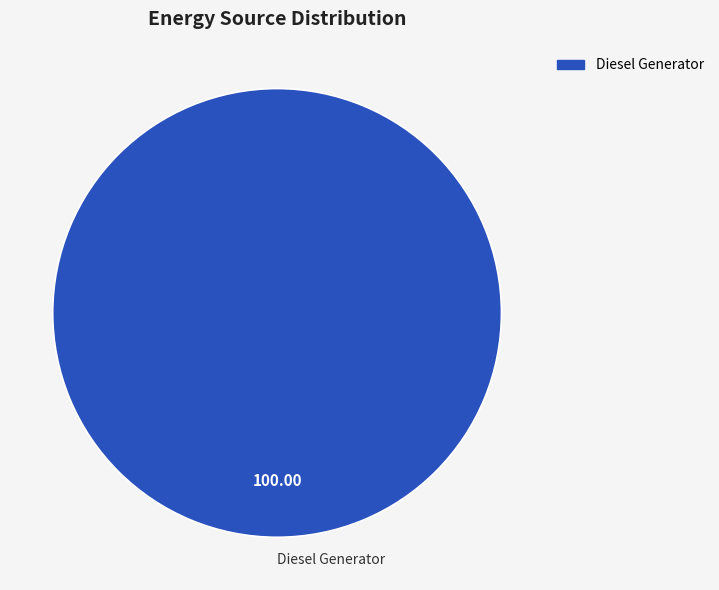

What is the majority slice?

Diesel Generator